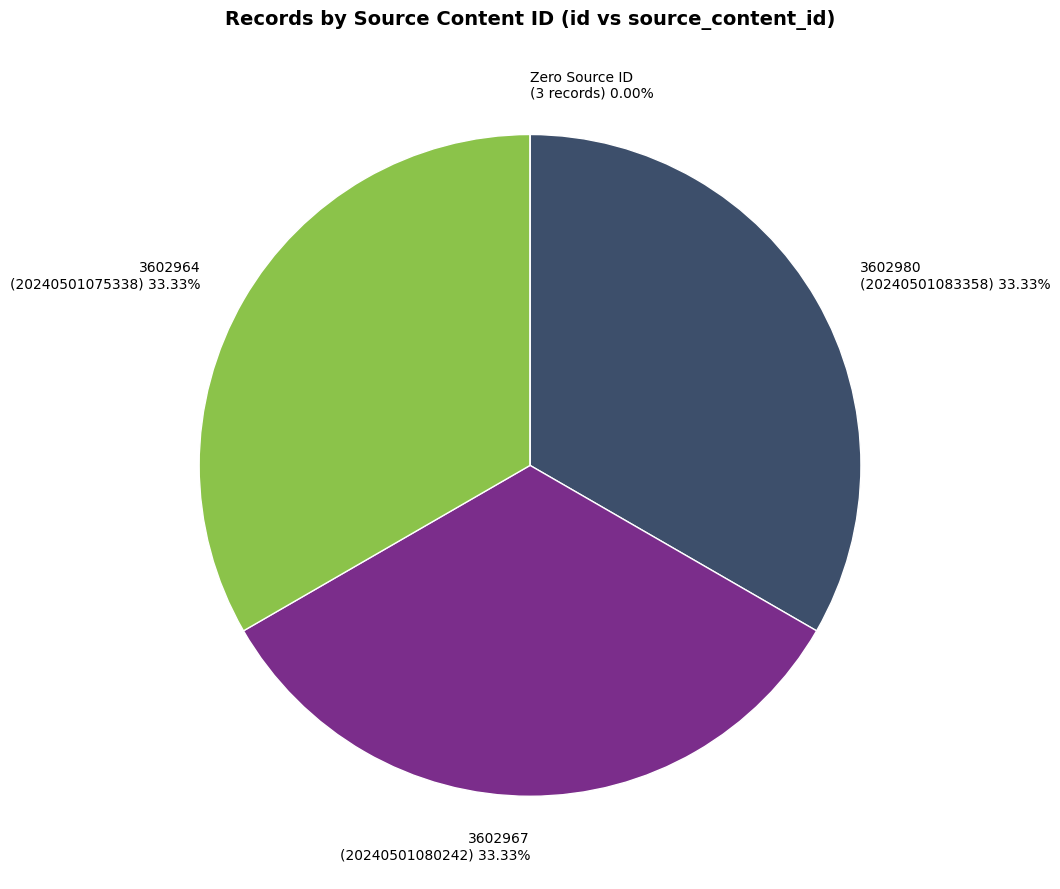

Count the number of slices in the pie.

6